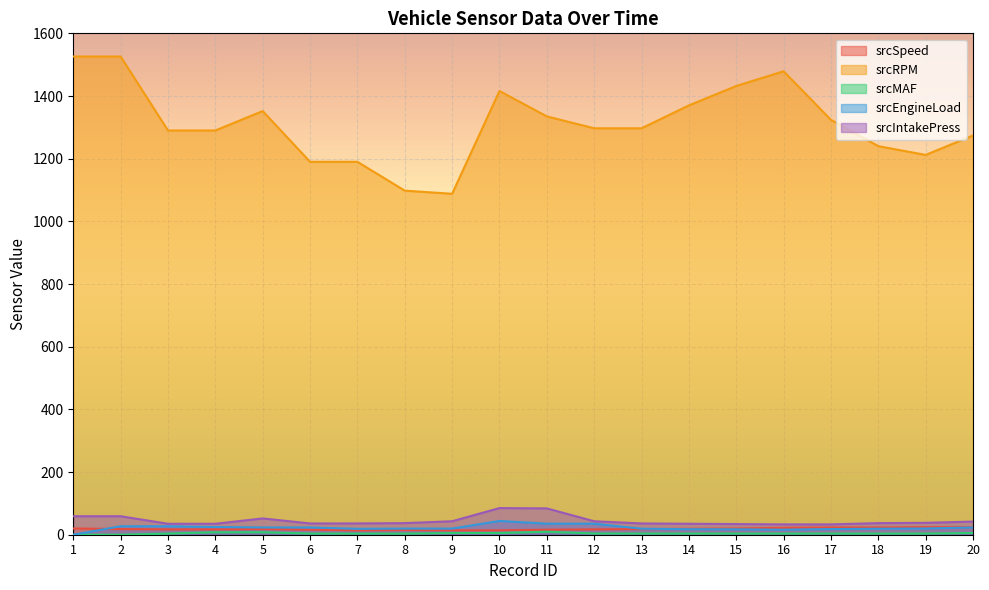

True or false: srcSpeed has more than 2 interior local peaks.

False